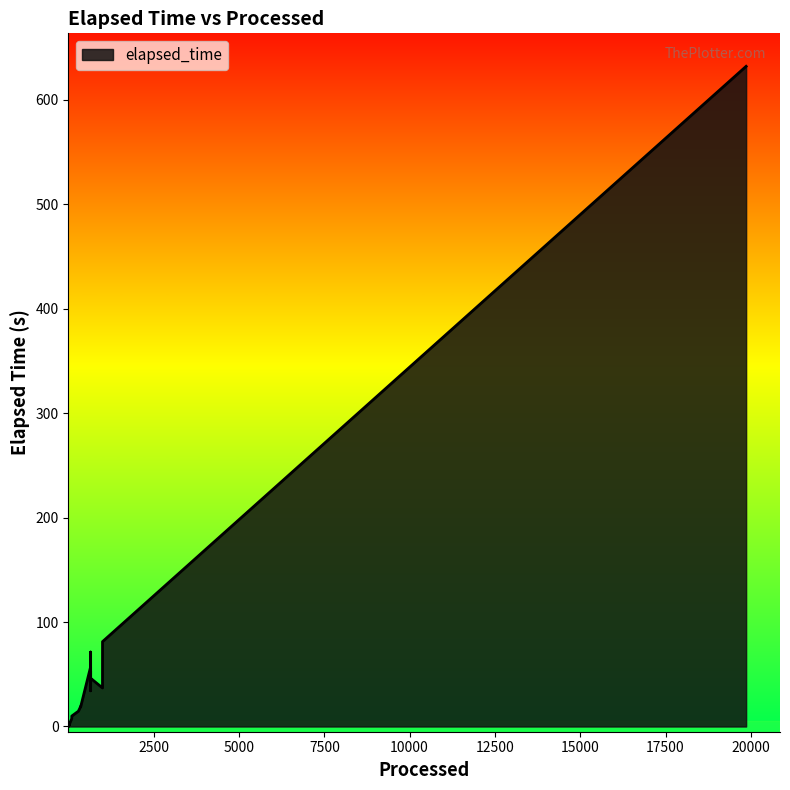

What is the change in value from 8 to 359?

+17.6